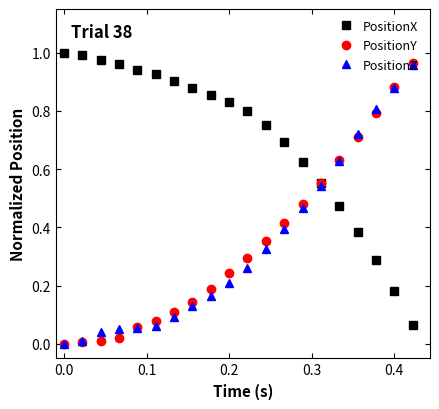

True or false: PositionY has more than 2 interior local peaks.

False